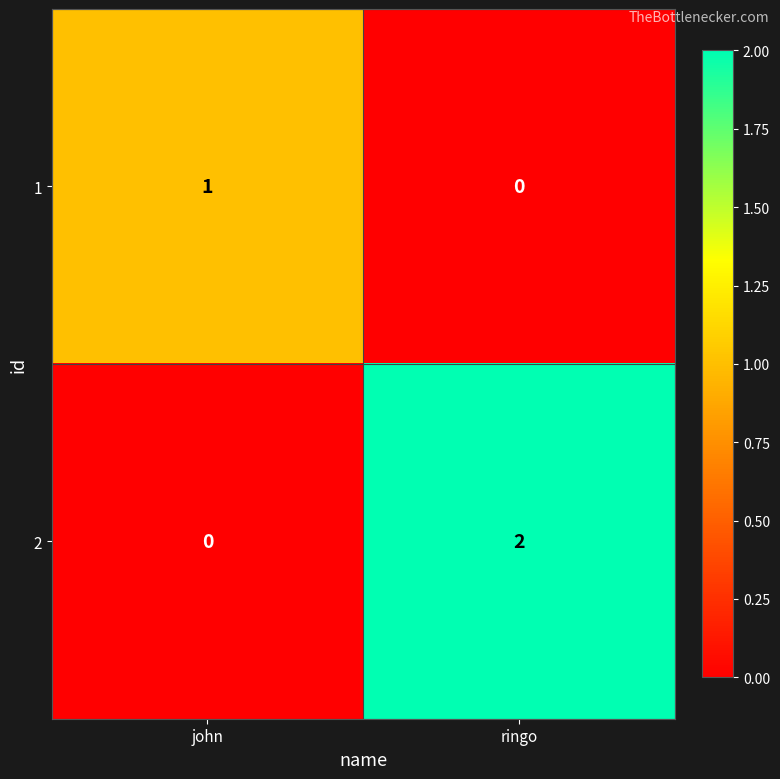

The value of 2 at ringo is 3. True or false?

False